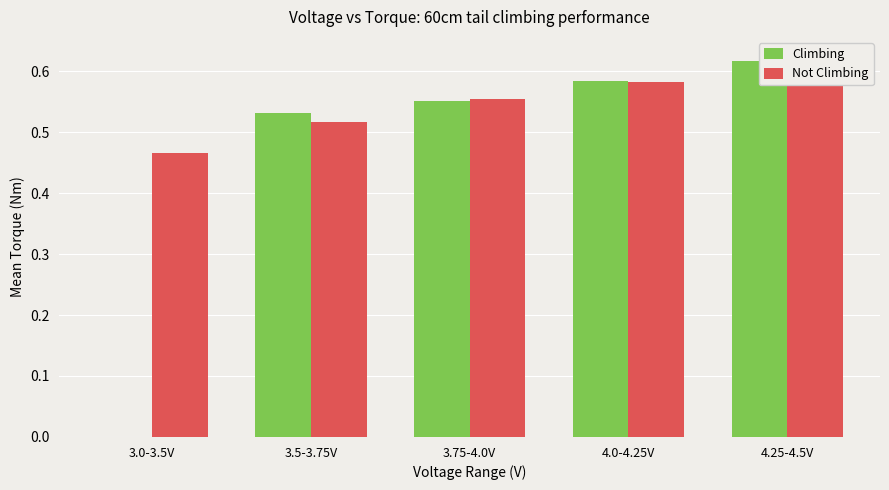

Which has a higher value, 3.0-3.5V or 4.25-4.5V?

4.25-4.5V